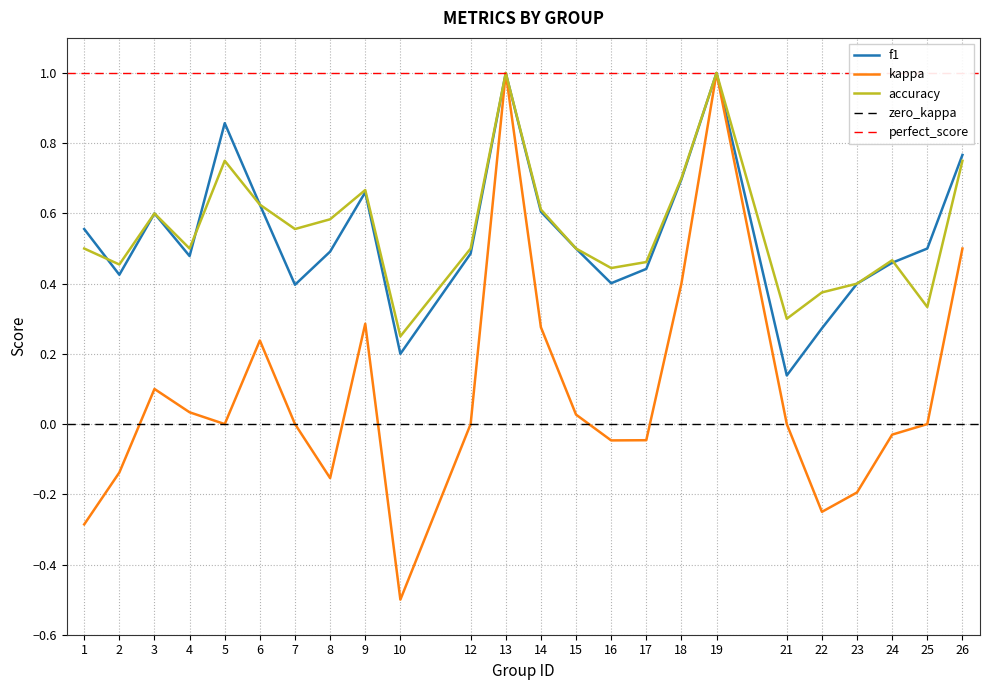

Is the value of accuracy at 23 greater than the value of kappa at 8?

Yes